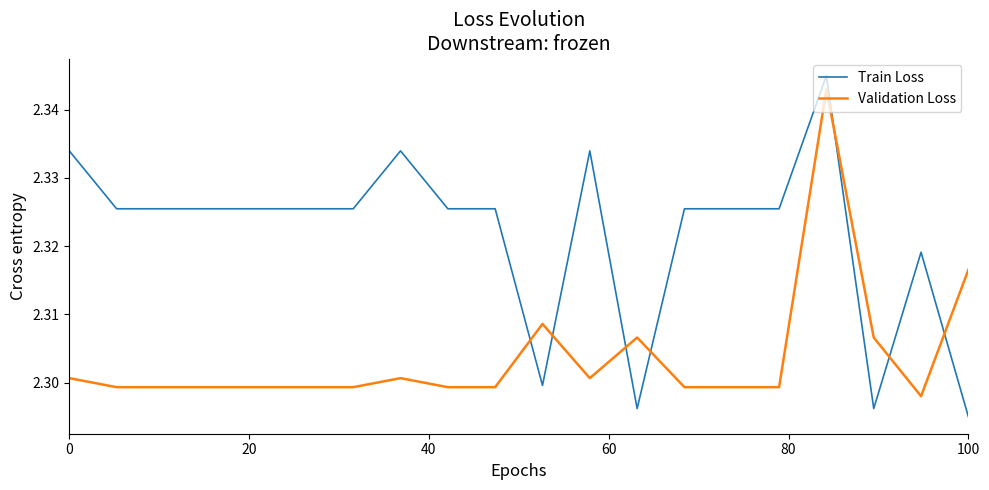

Rank the series by their average value, from highest to lowest.

Train Loss, Validation Loss